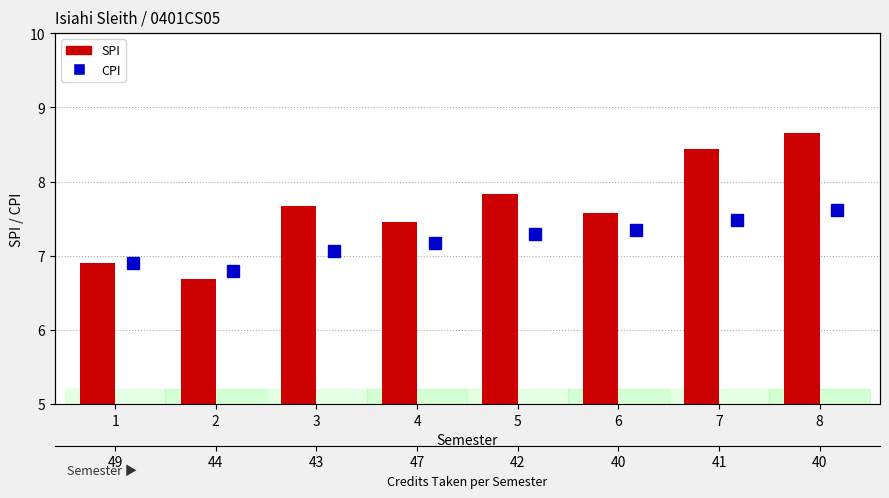

What is the average value of the SPI series?

7.7